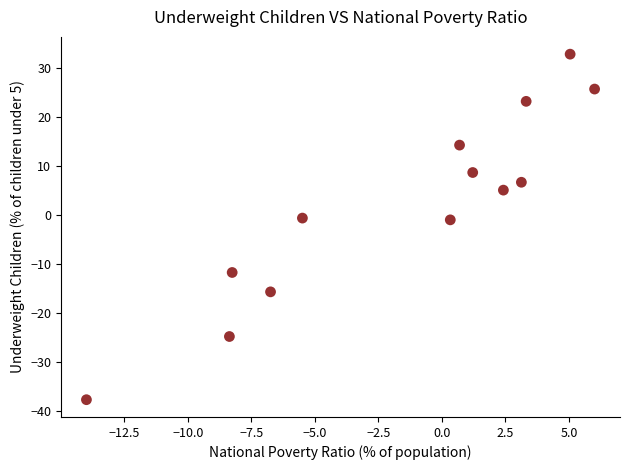

What is the range of X values (max minus min)?

20.0